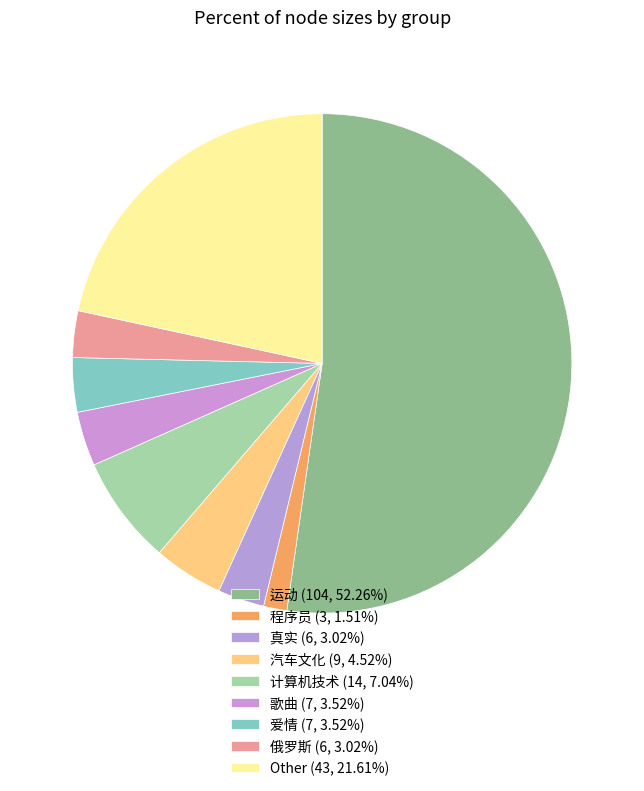

To the nearest percent, what percentage of the pie is 程序员?

2%